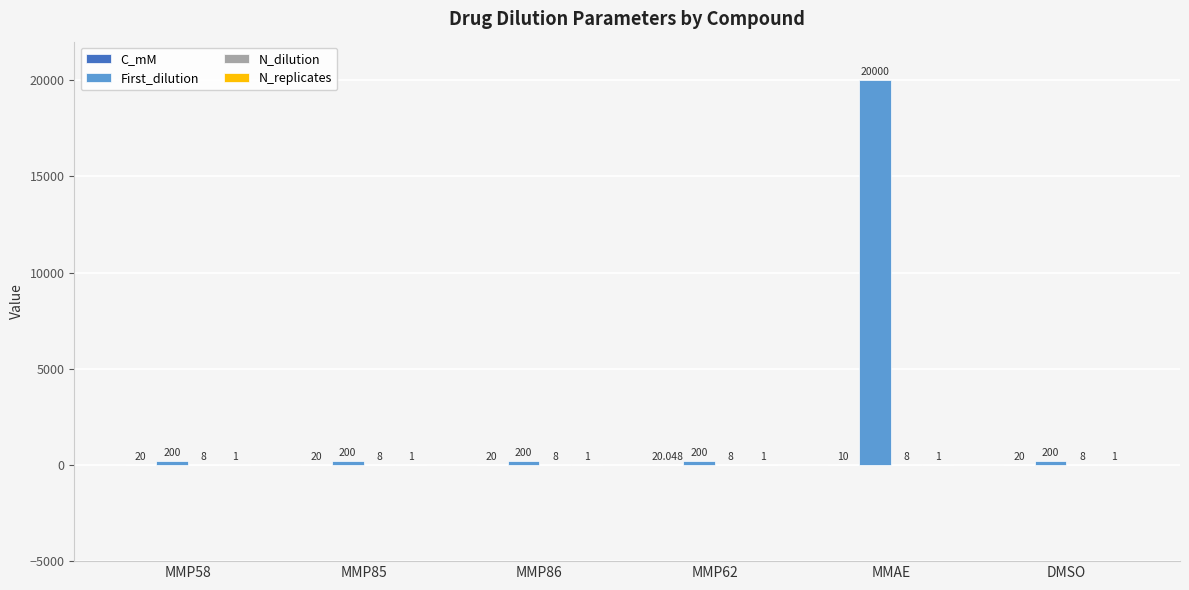

Which series has the largest total across all categories?

First_dilution